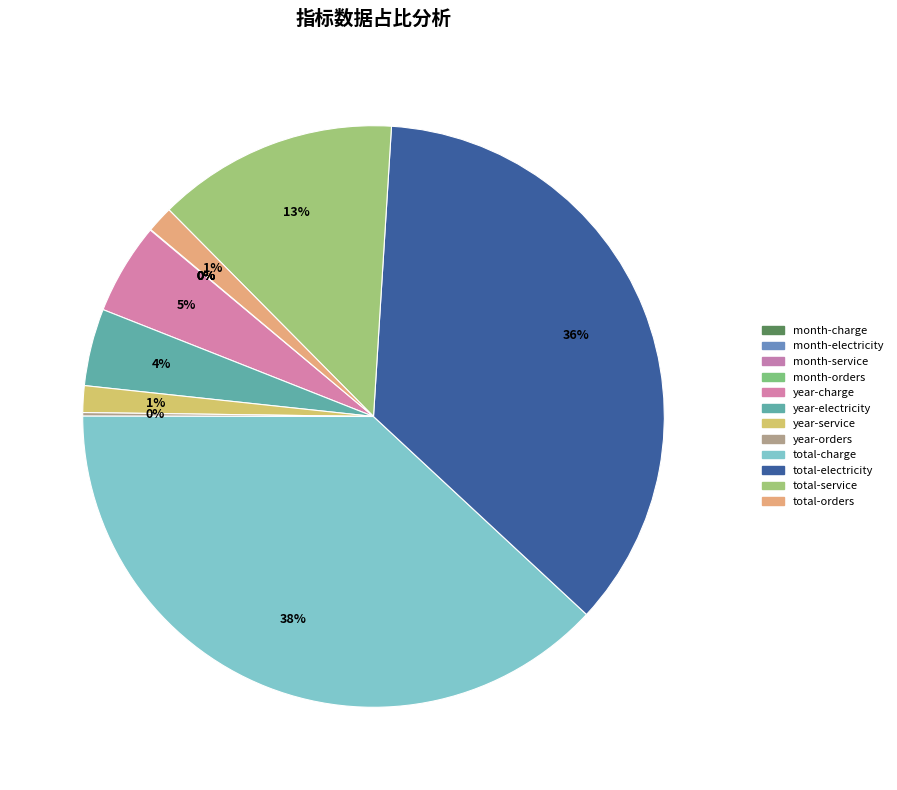

How much of the chart is everything except total-service?

86.6%